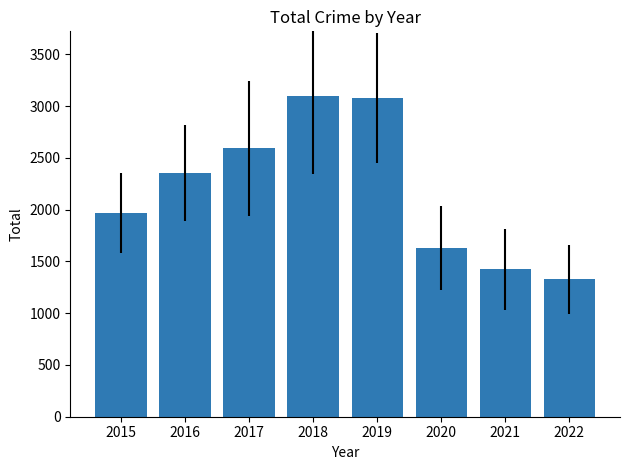

At which label is the value closest to 2214?

2016